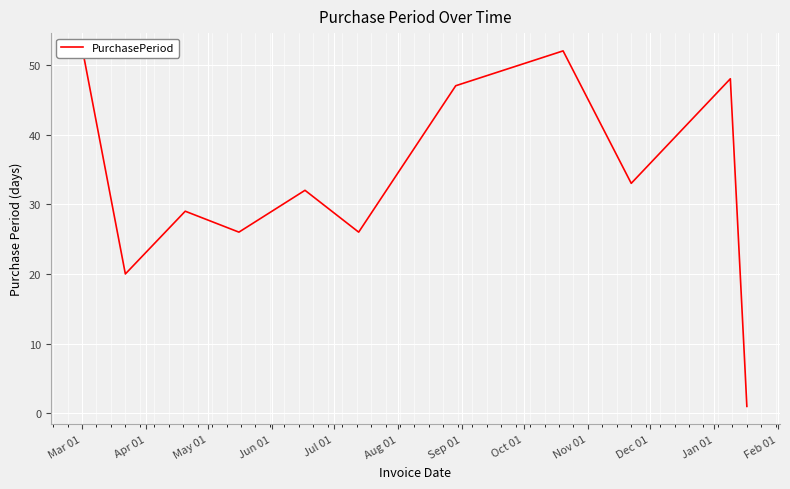

What is the difference between the second highest and minimum values?

50